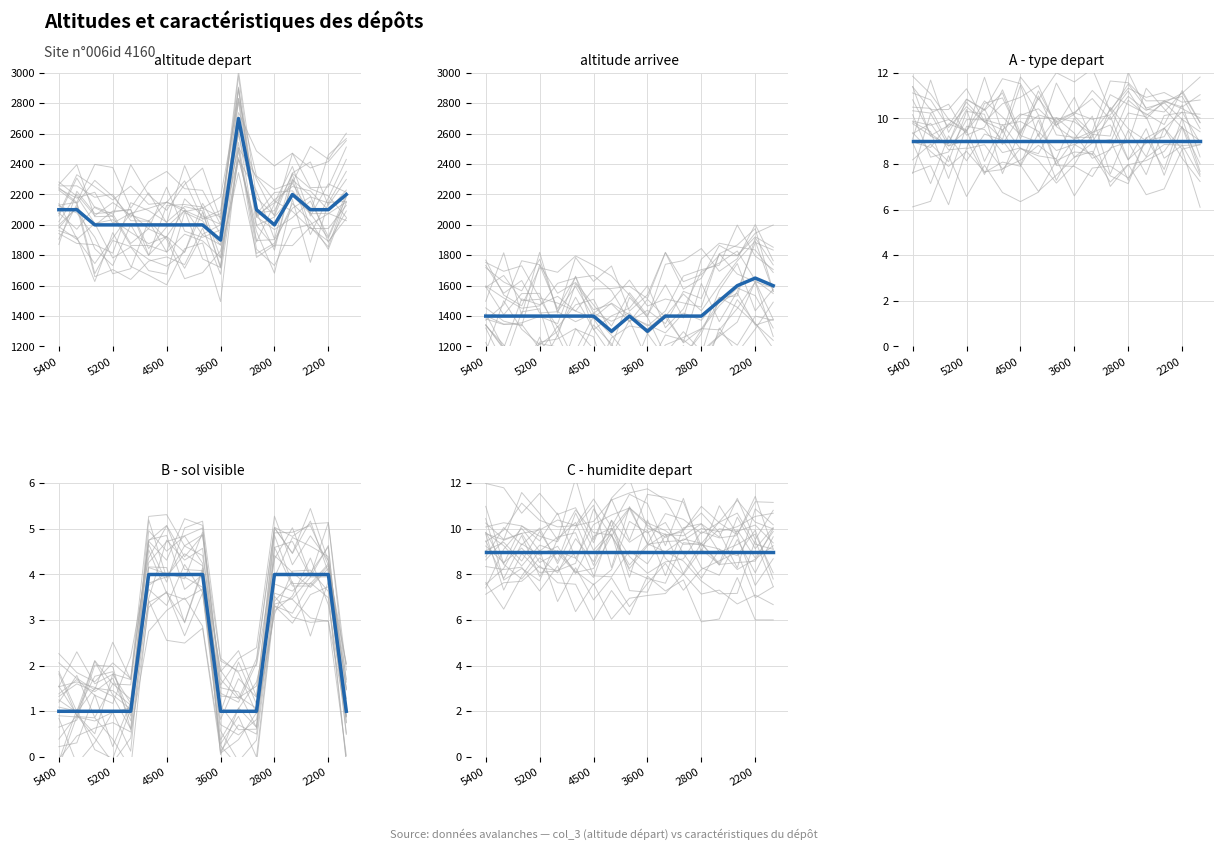

True or false: A - type depart and C - humidite depart cross at least once.

False